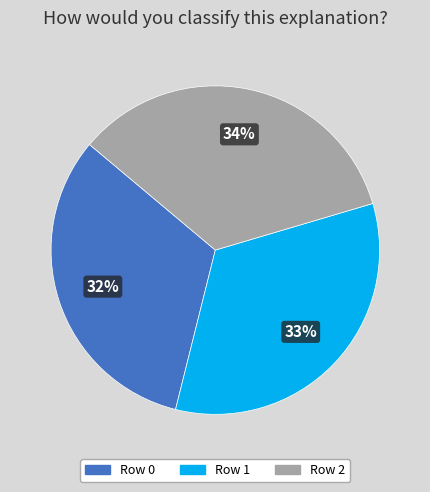

To the nearest percent, what portion does Row 2 represent?

34%